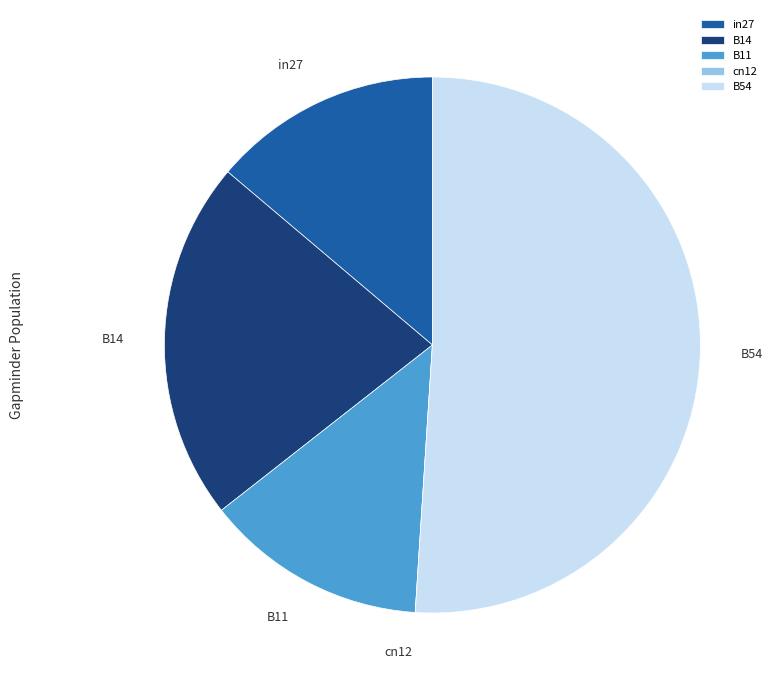

What is the largest slice in the pie chart?

B54